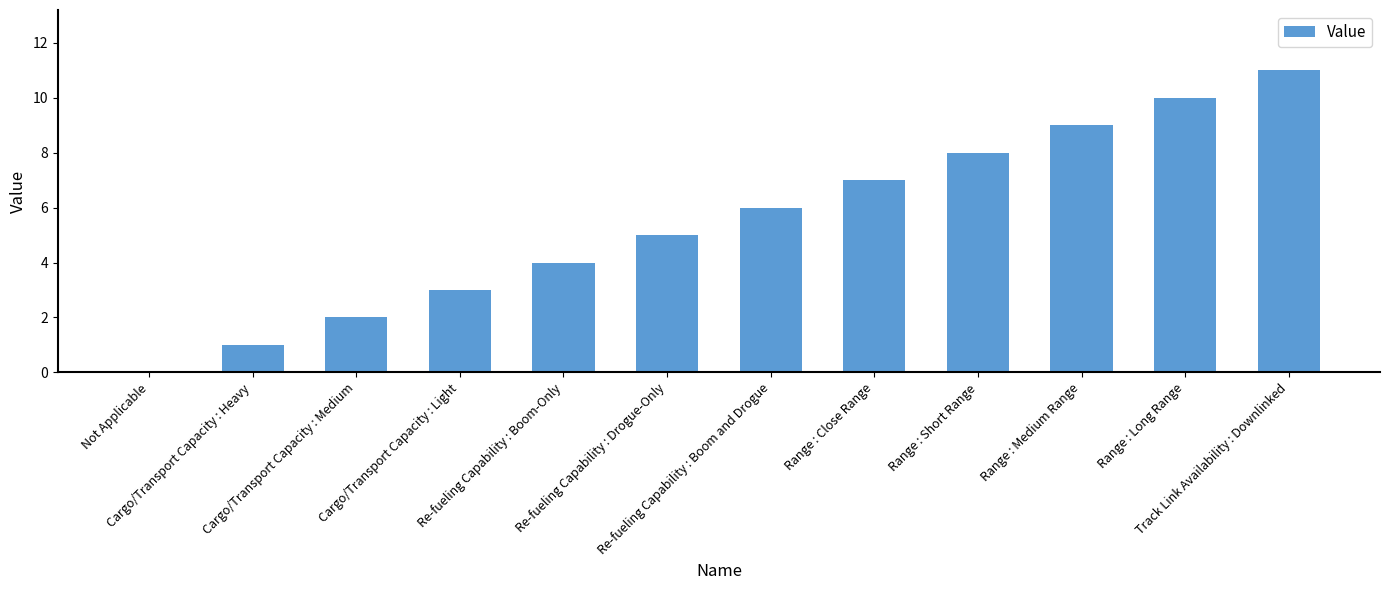

Reading left to right, list all the values displayed in this chart.

Not Applicable=0	Cargo/Transport Capacity : Heavy=1	Cargo/Transport Capacity : Medium=2	Cargo/Transport Capacity : Light=3	Re-fueling Capability : Boom-Only=4	Re-fueling Capability : Drogue-Only=5	Re-fueling Capability : Boom and Drogue=6	Range : Close Range=7	Range : Short Range=8	Range : Medium Range=9	Range : Long Range=10	Track Link Availability : Downlinked=11